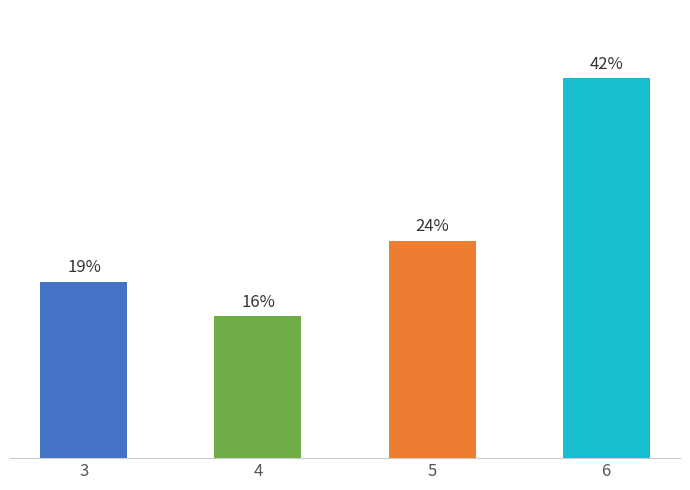

What is the change in value from 3 to 6?

+89